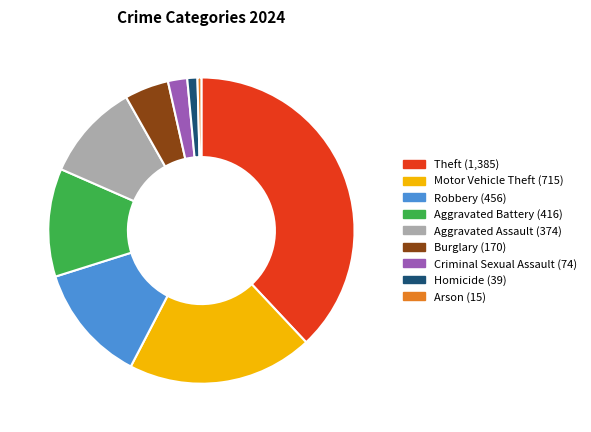

Does Burglary represent more than half of the total?

No